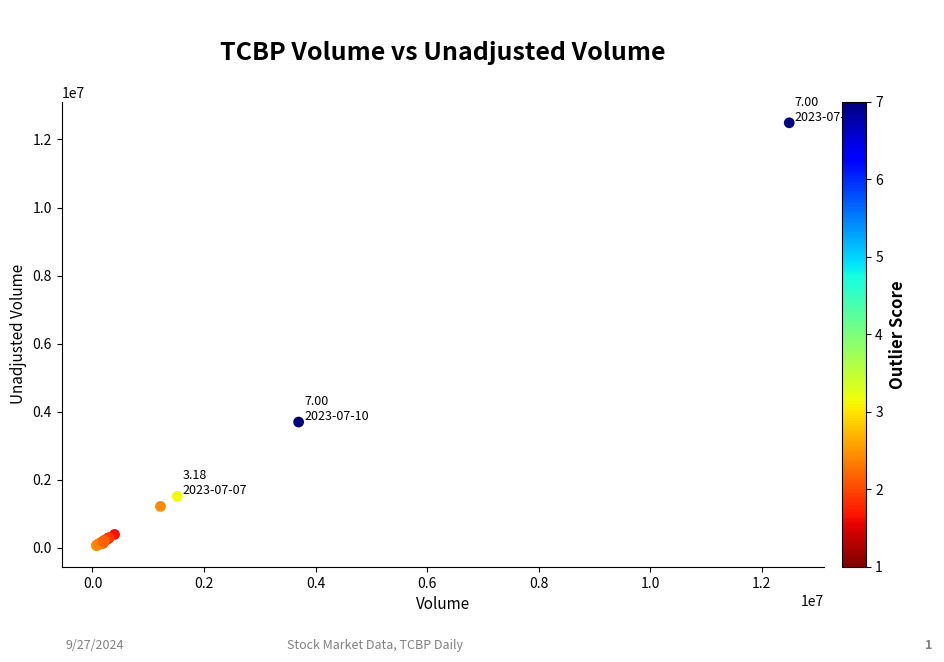

What Y value in the scatter plot is closest to 6278603?

3697400